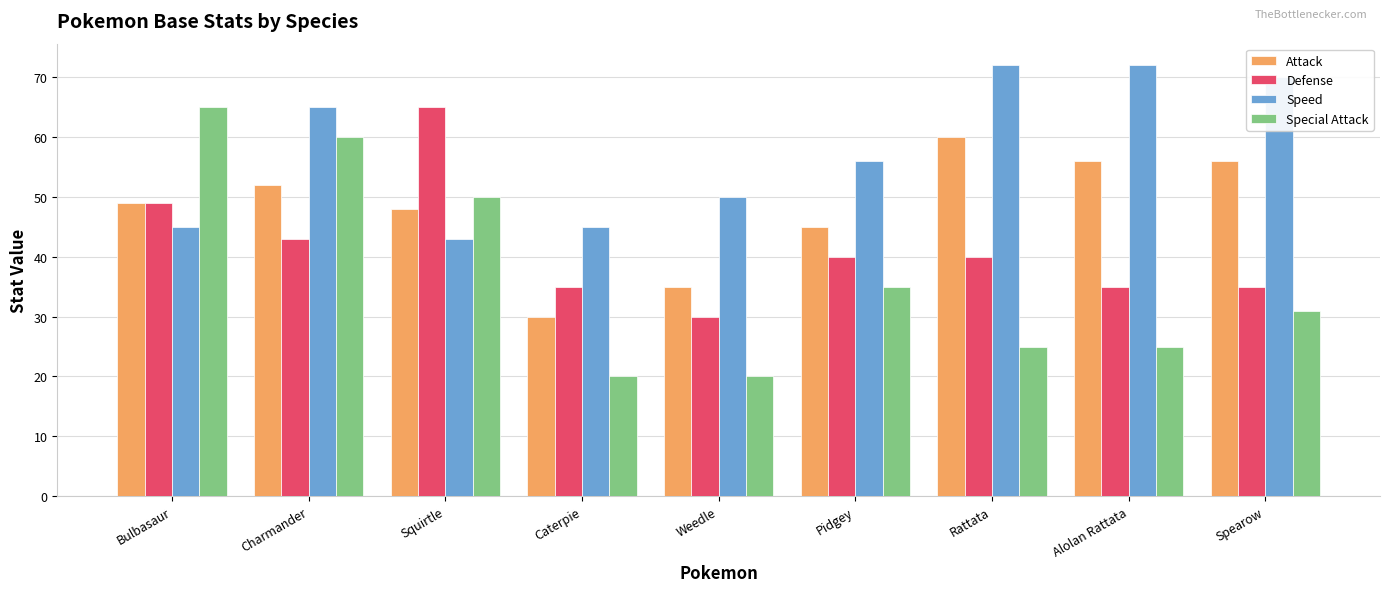

Does the chart contain stacked bars?

No